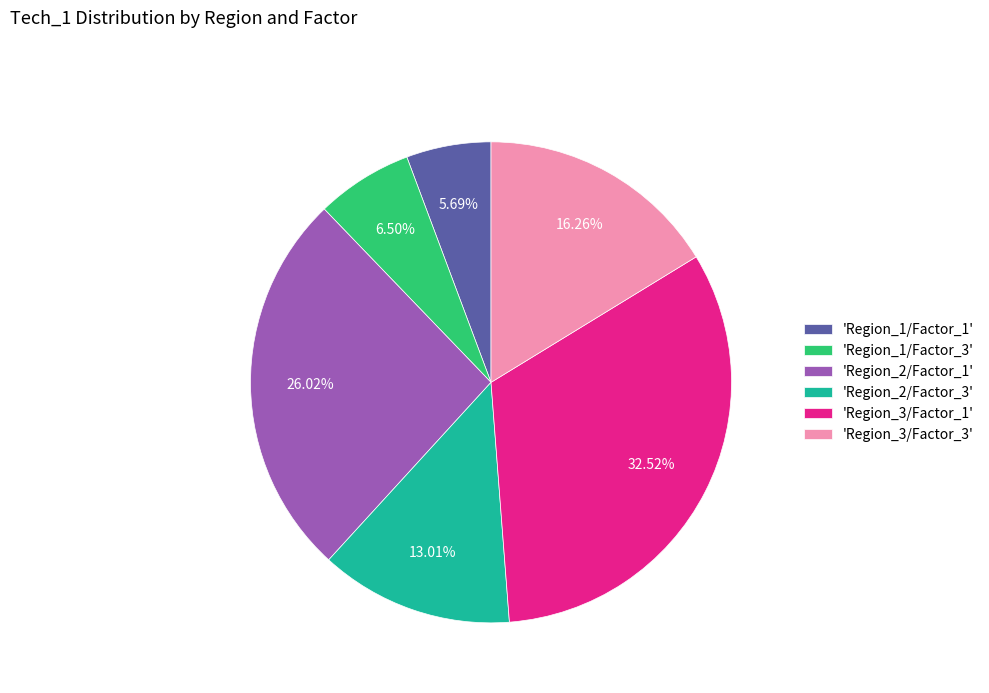

Rank the categories by value from lowest to highest.

'Region_1/Factor_1', 'Region_1/Factor_3', 'Region_2/Factor_3', 'Region_3/Factor_3', 'Region_2/Factor_1', 'Region_3/Factor_1'